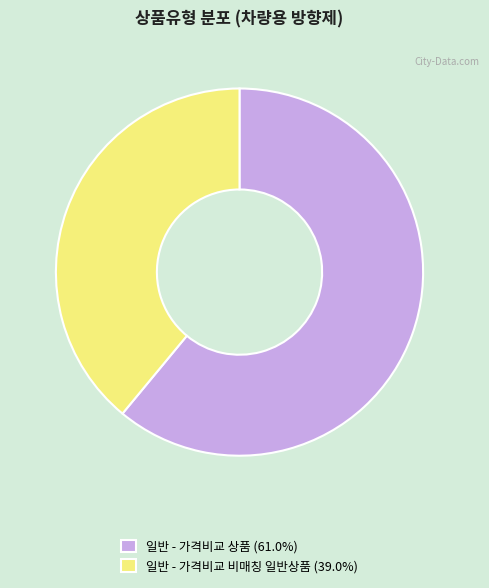

Is the sum of 일반 - 가격비교 상품 and 일반 - 가격비교 비매칭 일반상품 greater than half?

Yes